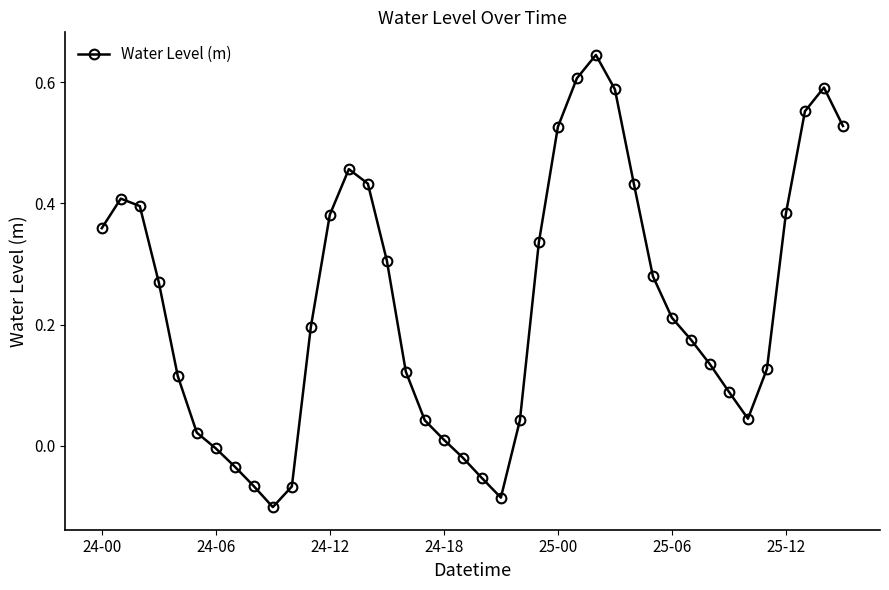

True or false: there are more than 2 points higher than both neighbors.

True